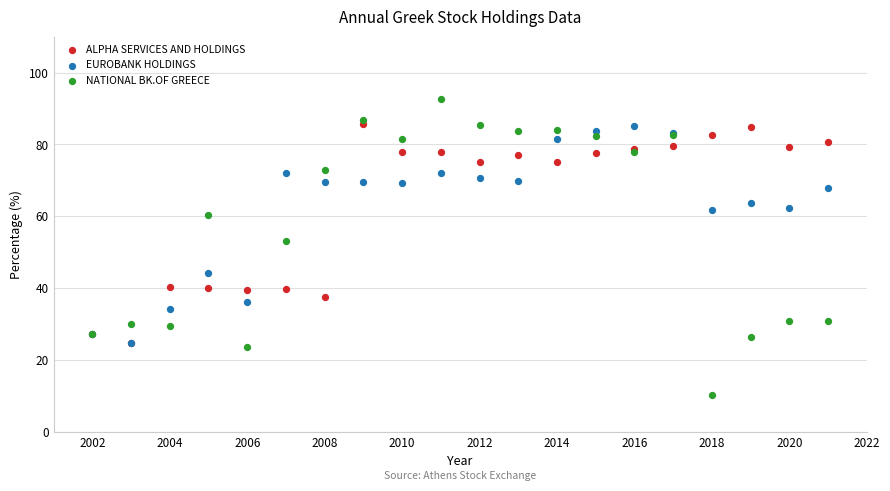

Which series contains the lowest Y value?

NATIONAL BK.OF GREECE